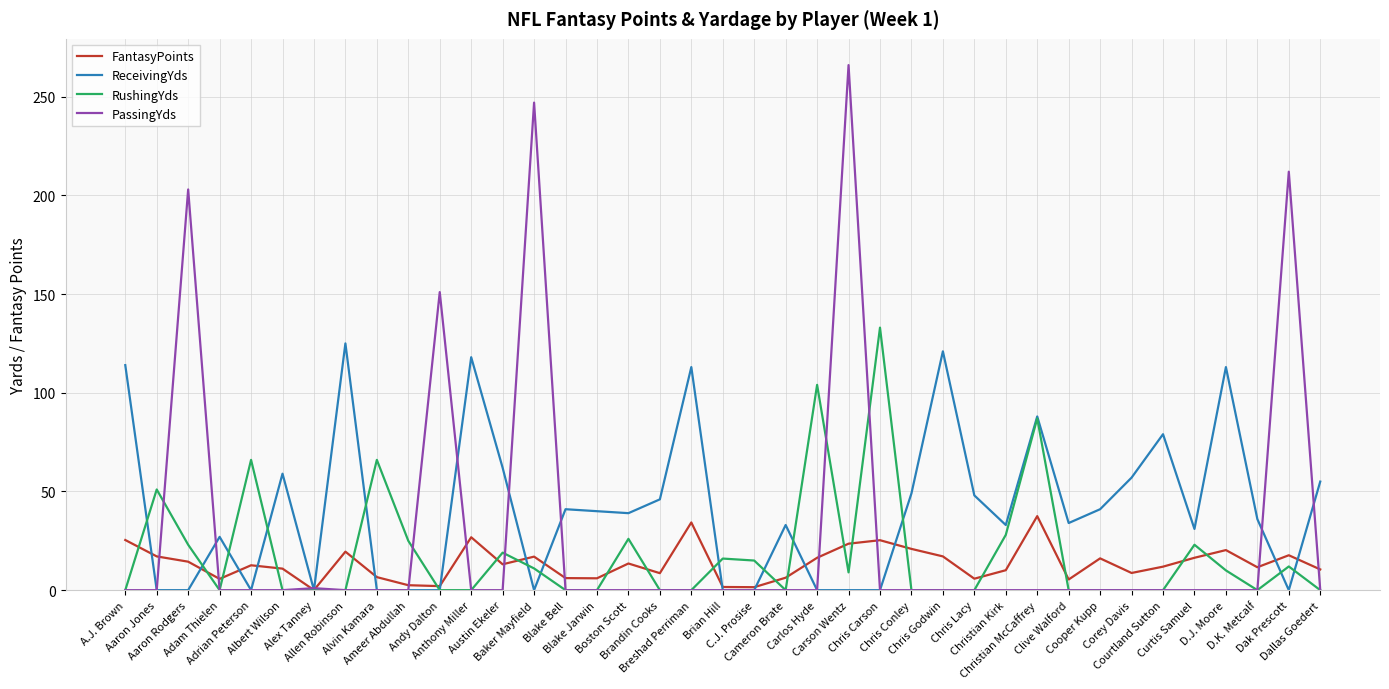

What is the spread (max minus min) of values at Ameer Abdullah?

25.0